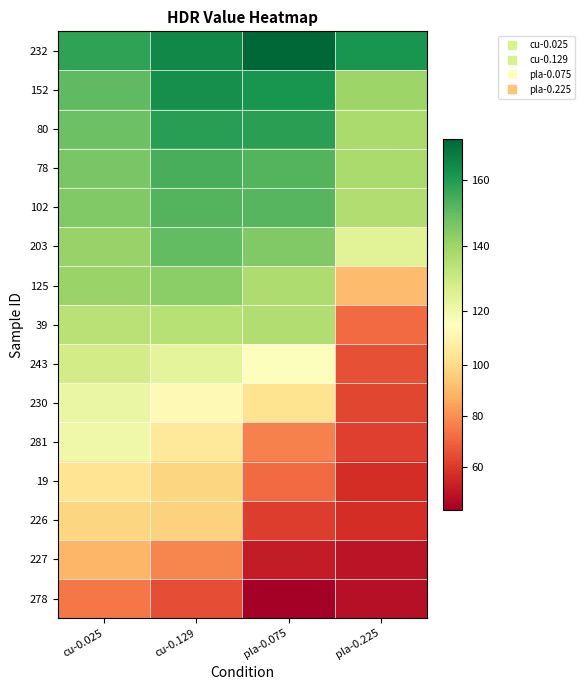

Which series changed the most between cu-0.025 and pla-0.225?

243